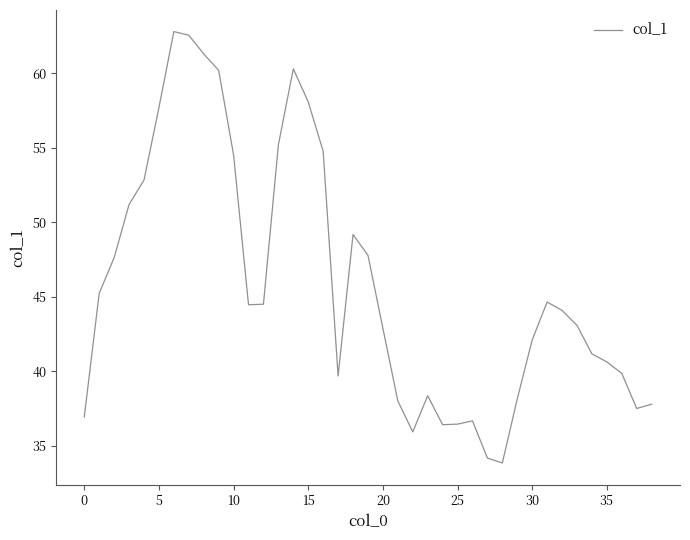

What is the difference between the maximum and minimum values?

28.9